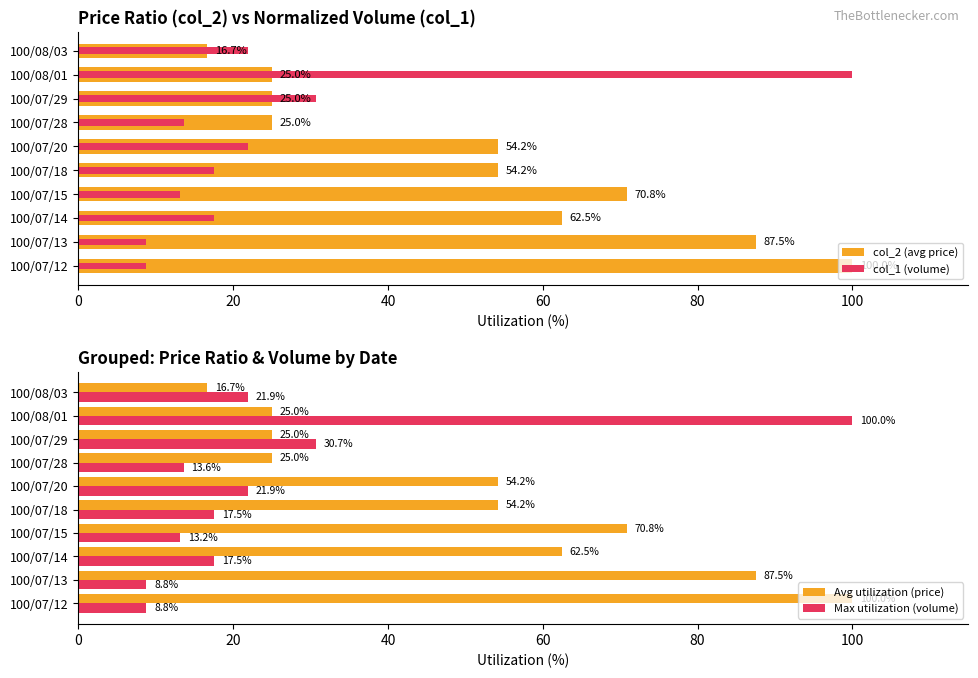

What is the maximum value for Max utilization (volume)?

100.0